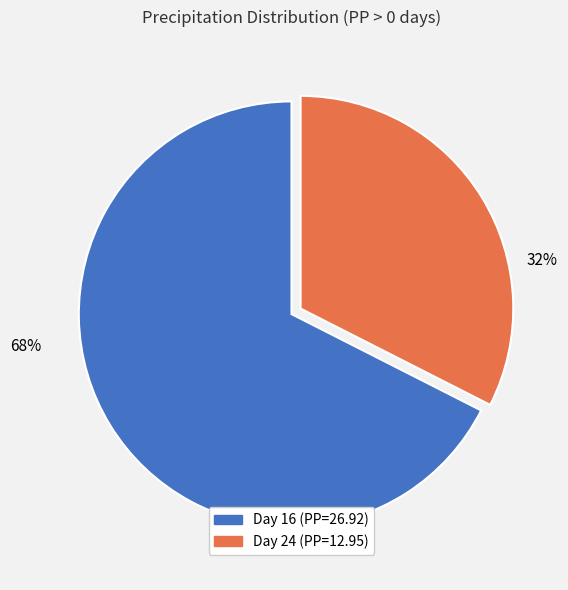

The Day 16 (PP=26.92) slice represents 68% of the pie. True or false?

True